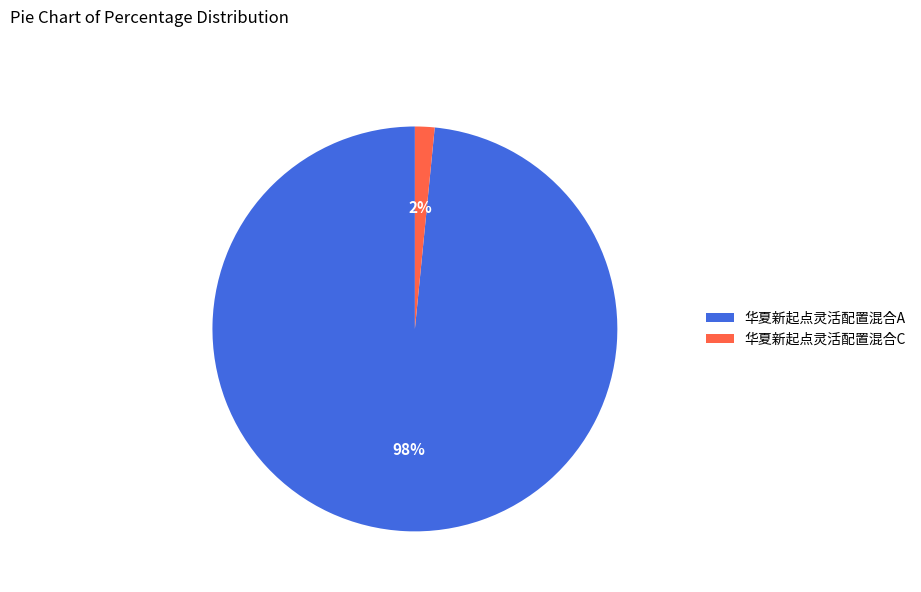

Is the sum of 华夏新起点灵活配置混合C and 华夏新起点灵活配置混合A greater than half?

Yes